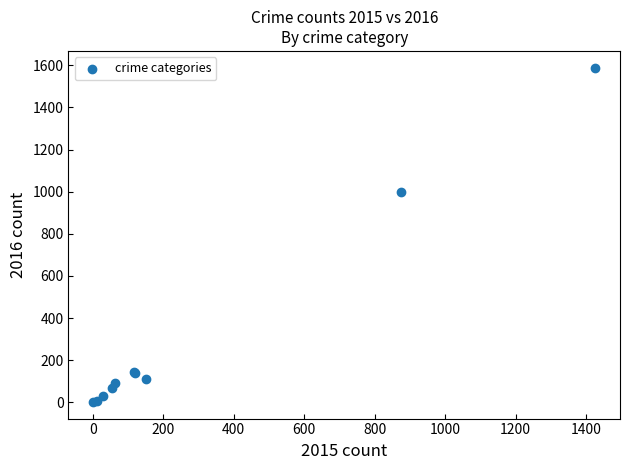

What Y value in the scatter plot is closest to 795?

999